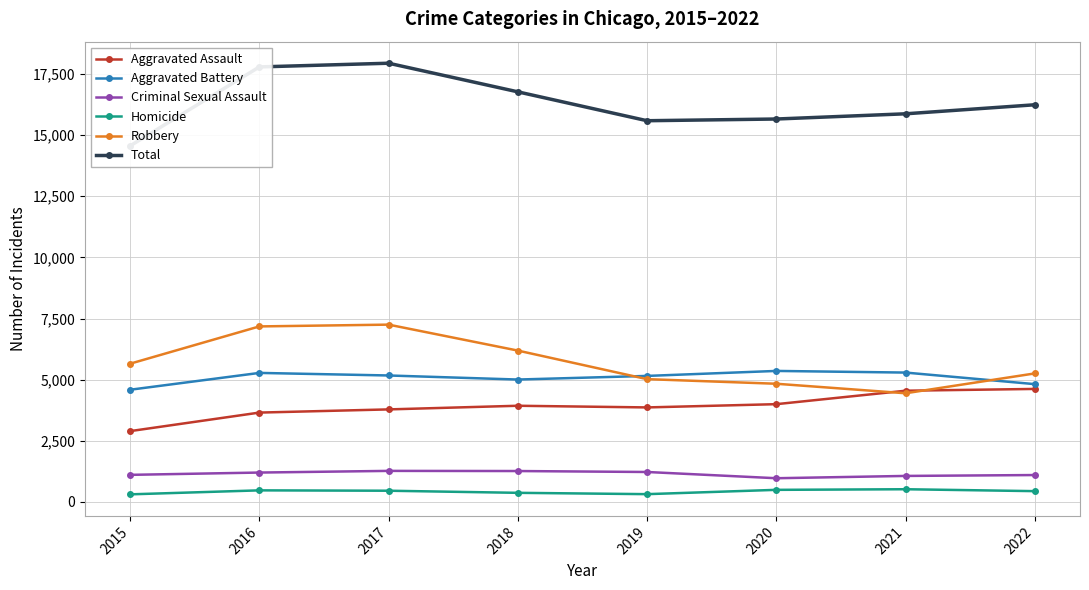

At which label does Aggravated Battery reach its minimum?

2015